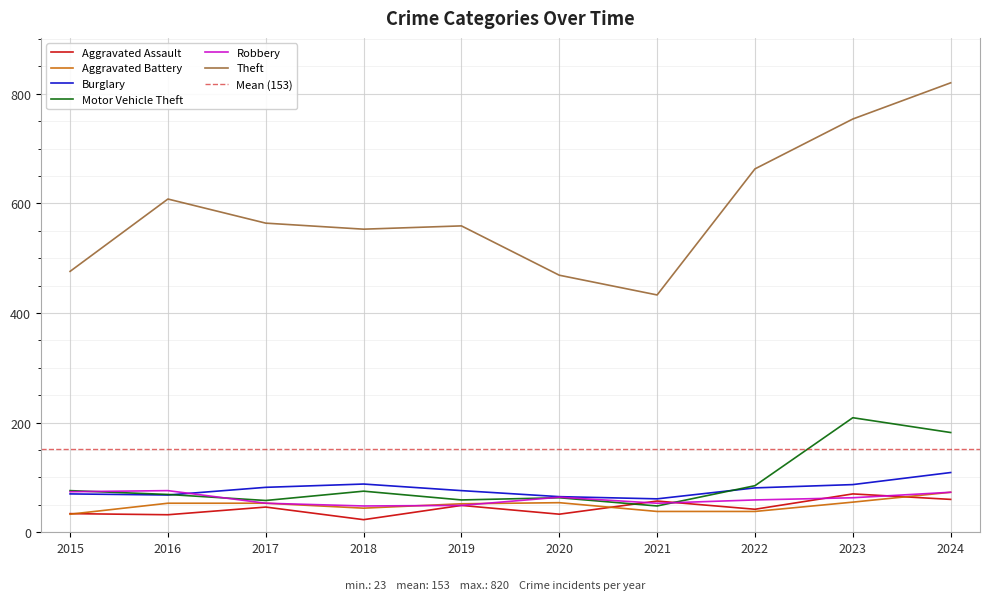

At how many categories does at least one series exceed 354?

10